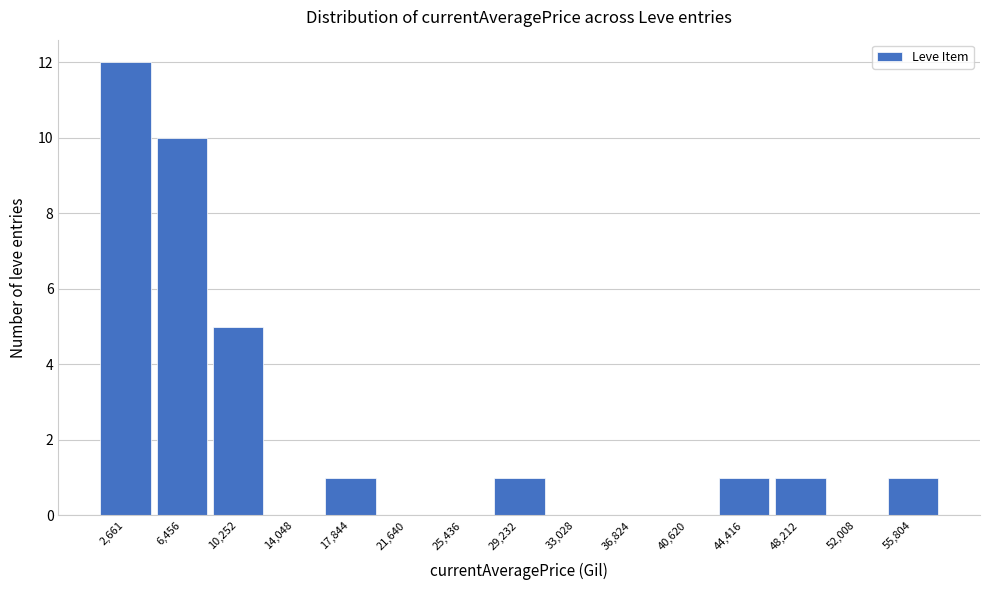

Reading left to right, what are all the values shown in this chart?

2,661=12	6,456=10	10,252=5	14,048=0	17,844=1	21,640=0	25,436=0	29,232=1	33,028=0	36,824=0	40,620=0	44,416=1	48,212=1	52,008=0	55,804=1